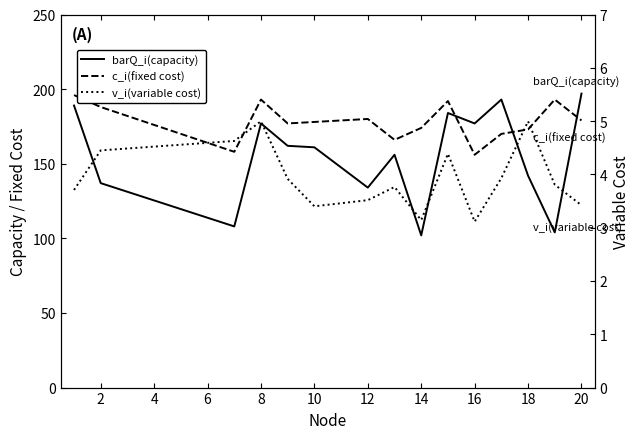

What is the maximum value shown in the chart?

197.0